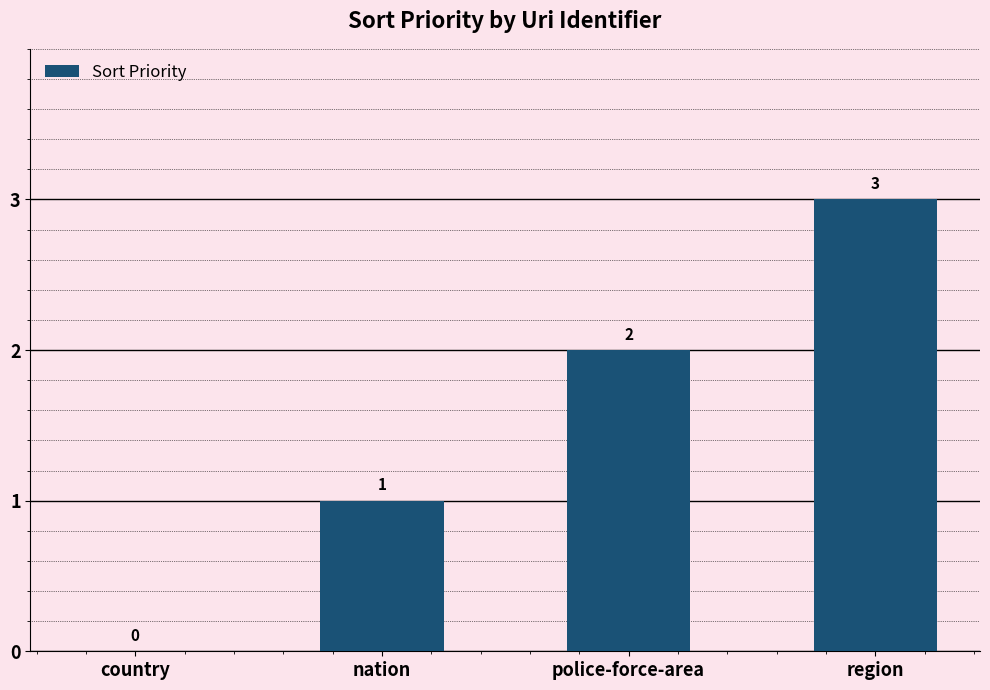

How many values are between 1 and 3?

3